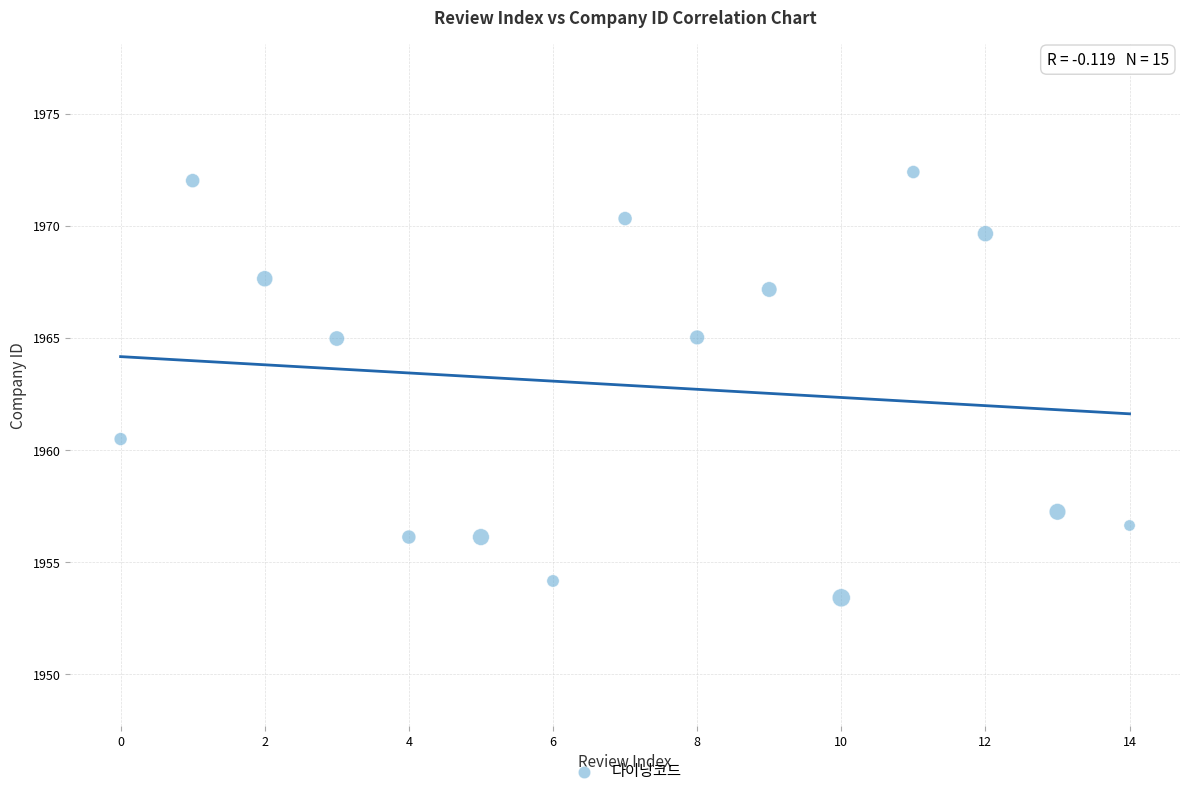

What Y value in the scatter plot is closest to 1962?

1960.5